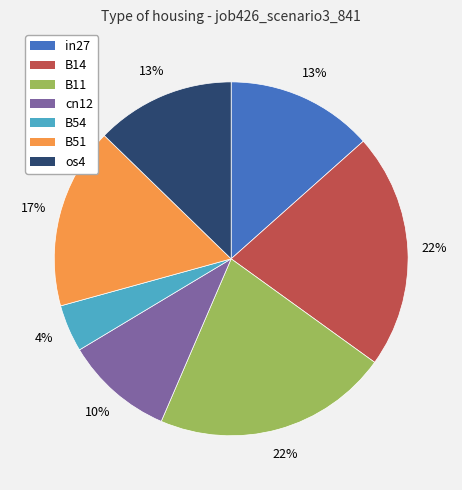

True or false: B54 accounts for 4% of the total.

True